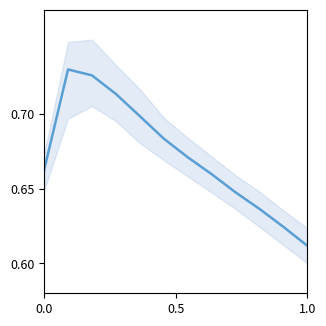

True or false: the data has more than 1 interior local peaks.

False